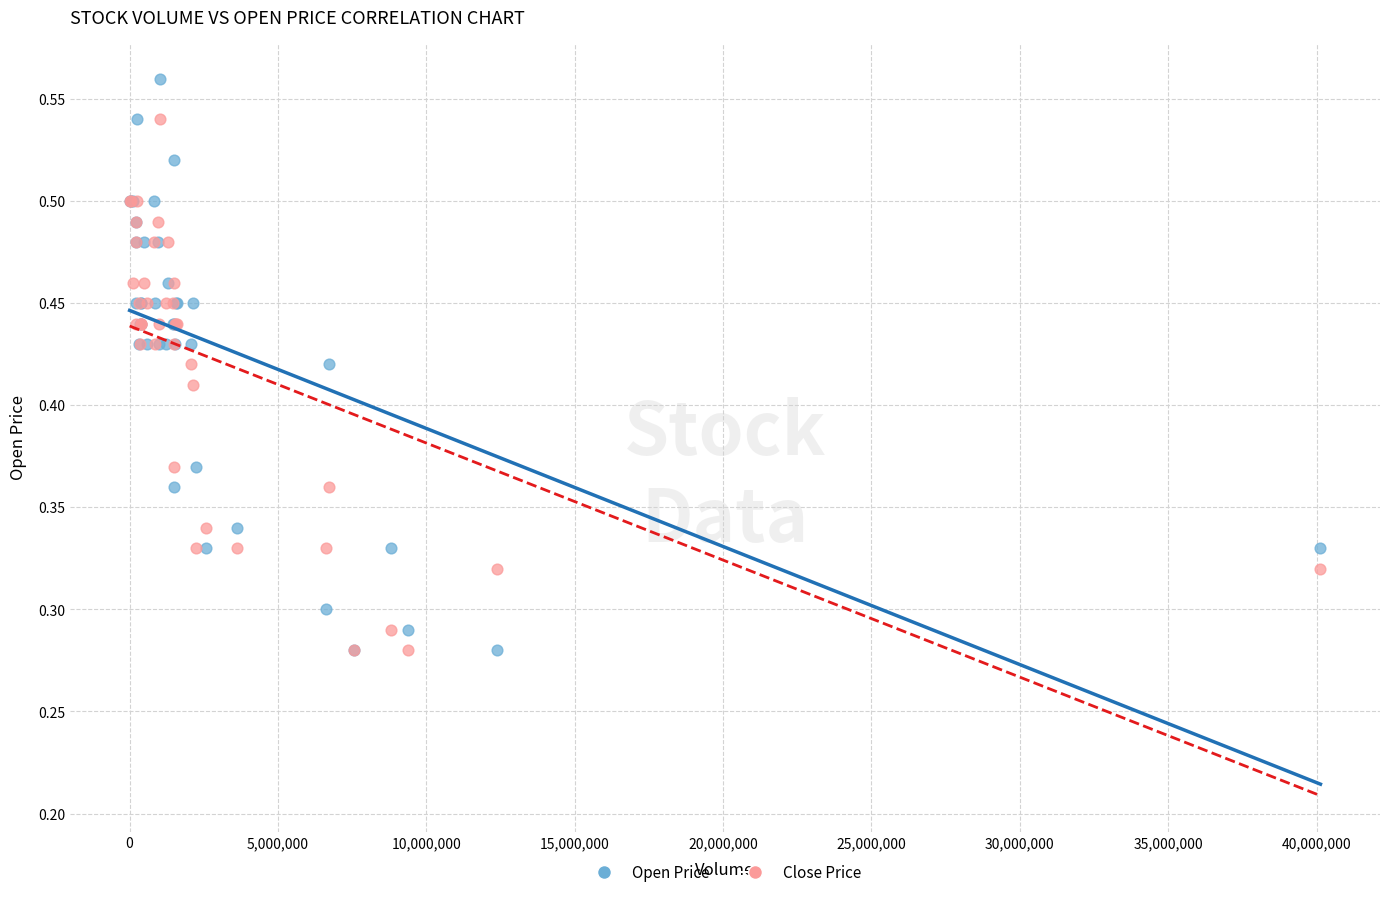

Which series has the widest spread of Y values?

Open Price